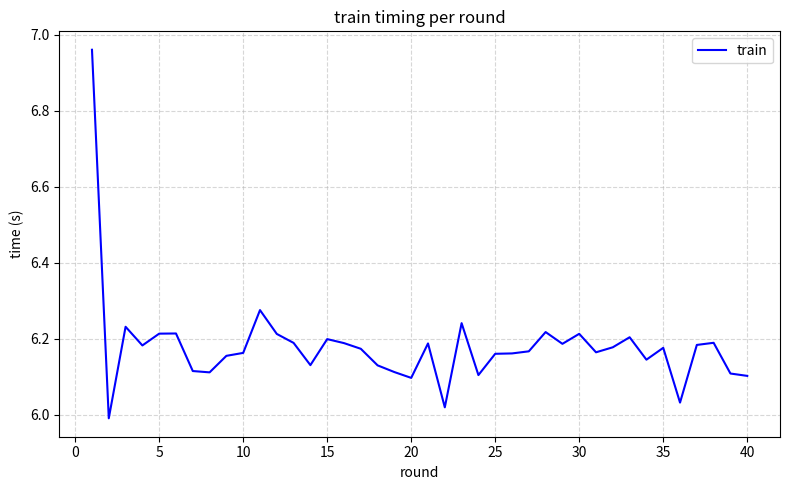

What is the difference between the maximum and minimum values?

1.0